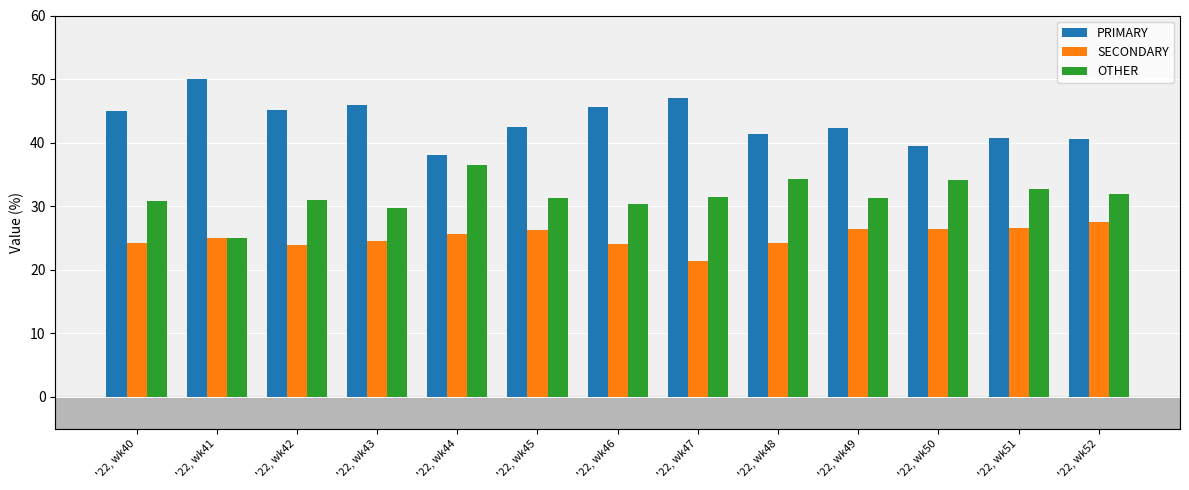

Rank the series by their maximum value, from highest to lowest.

PRIMARY, OTHER, SECONDARY